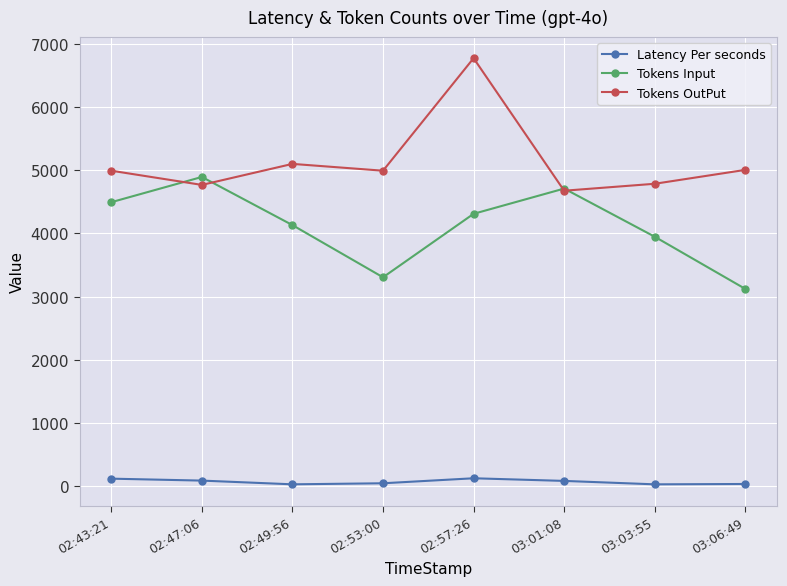

How many lines are shown in the chart?

3